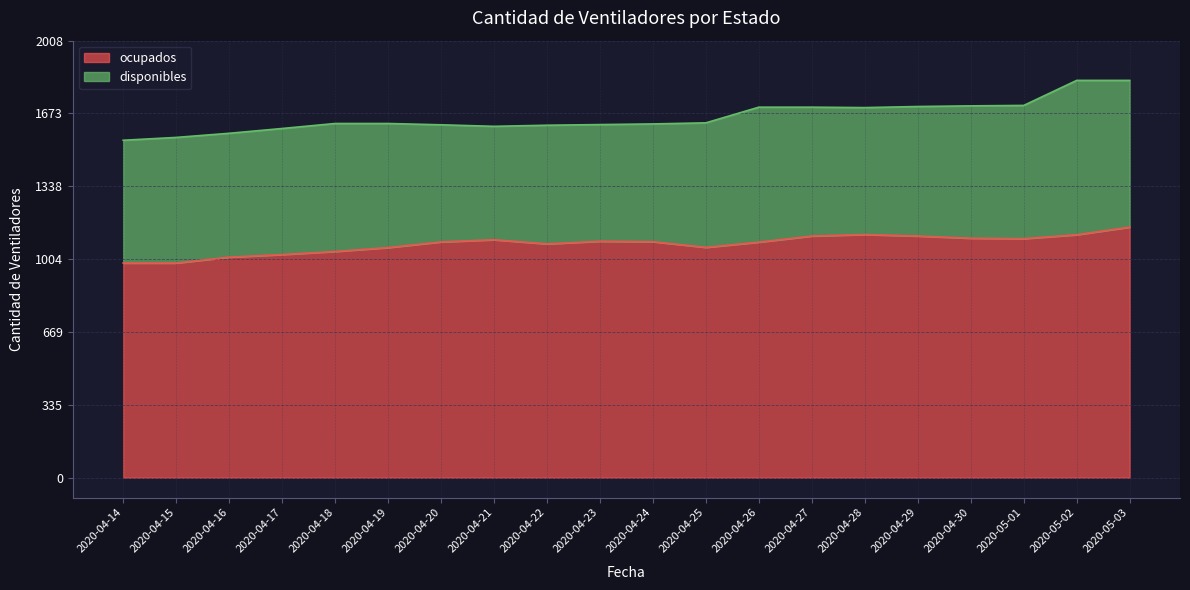

What is the sum of the values at 2020-04-19 and 2020-04-14?

2043